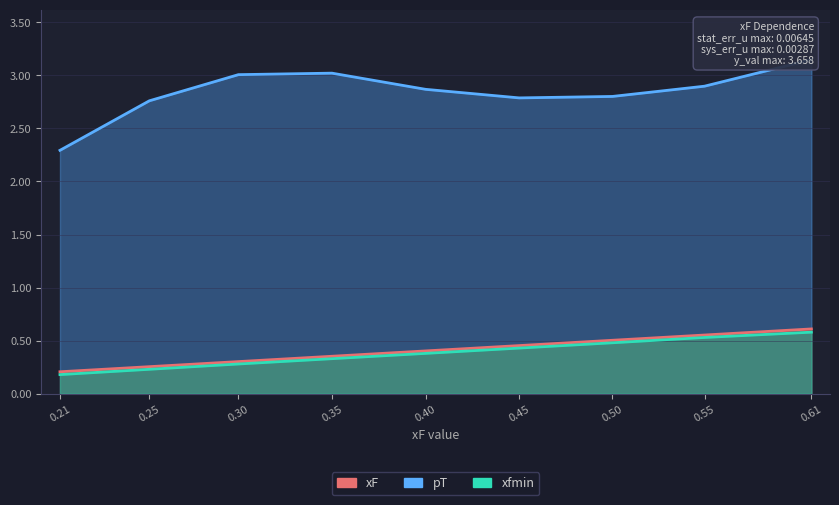

What is the label of the 9th point from the right?

0.206614